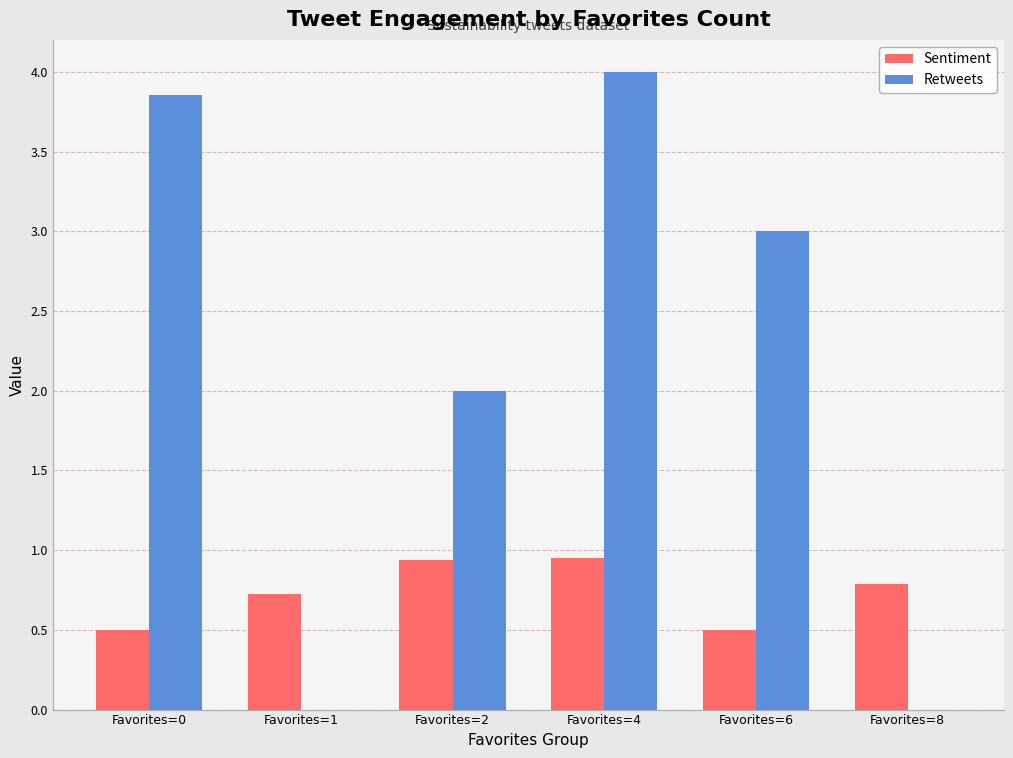

Count the number of categories in the chart.

6